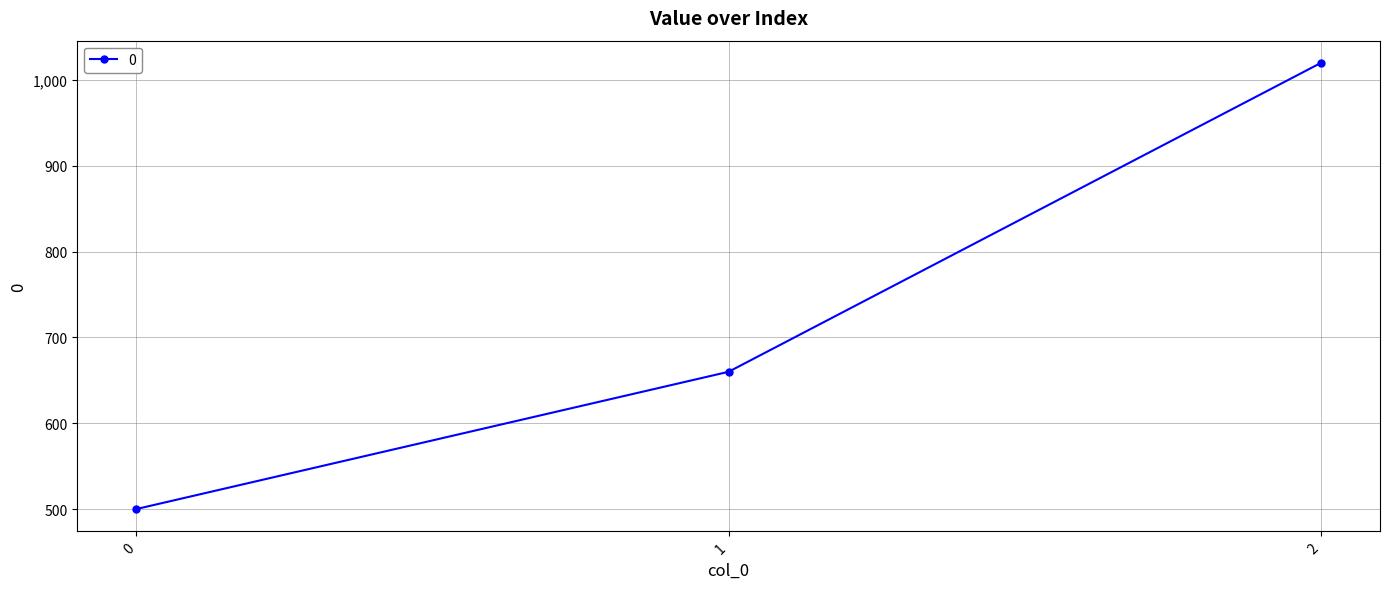

Reading left to right, extract all data points from this chart.

500	660	1020